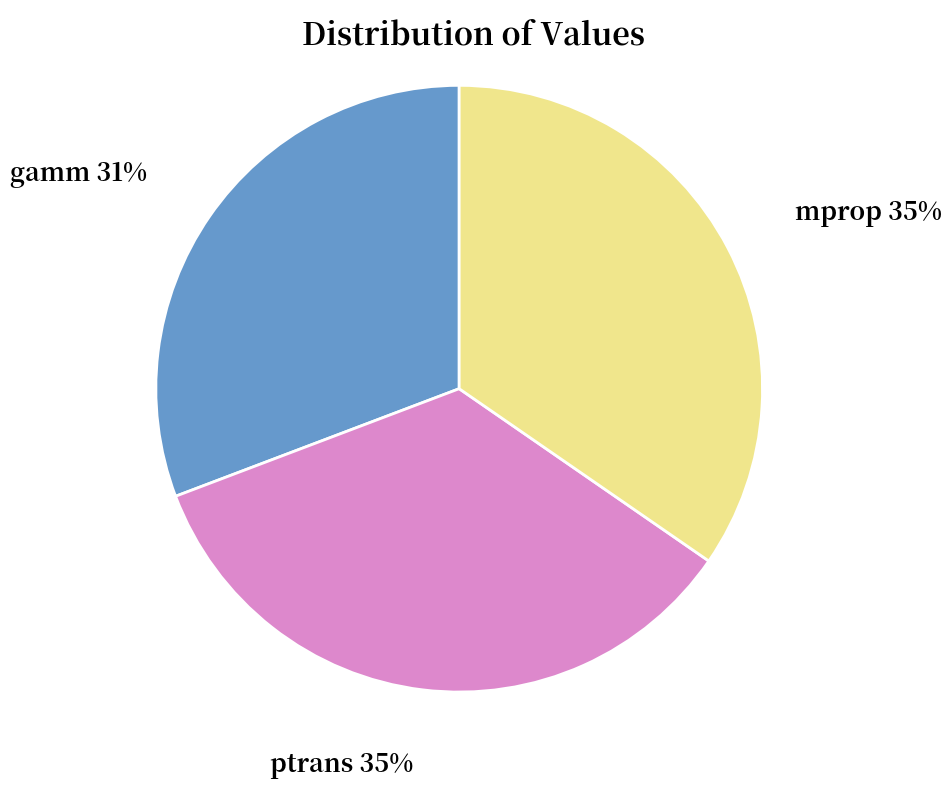

Is the sum of gamm and ptrans greater than half?

Yes